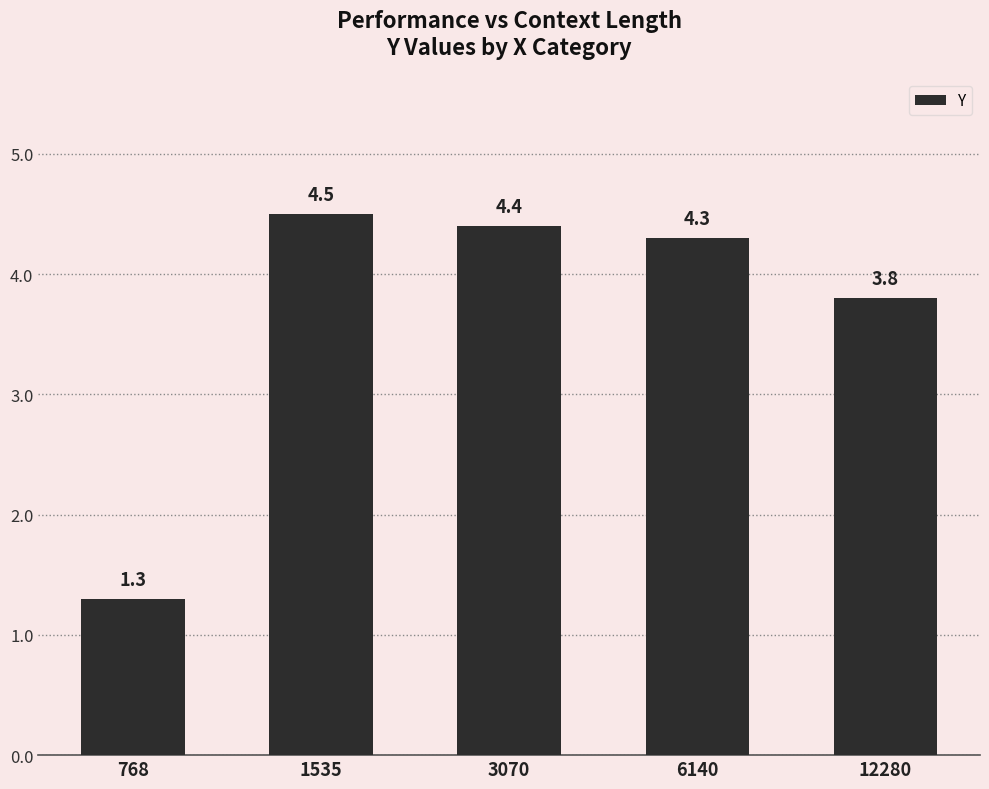

How many categories are shown in the chart?

5